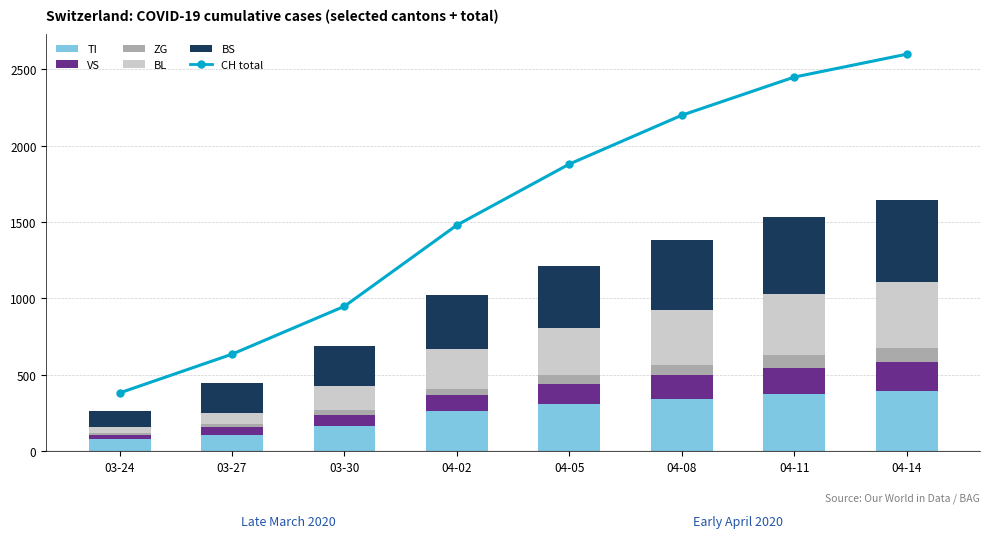

How many series are shown in this chart?

6